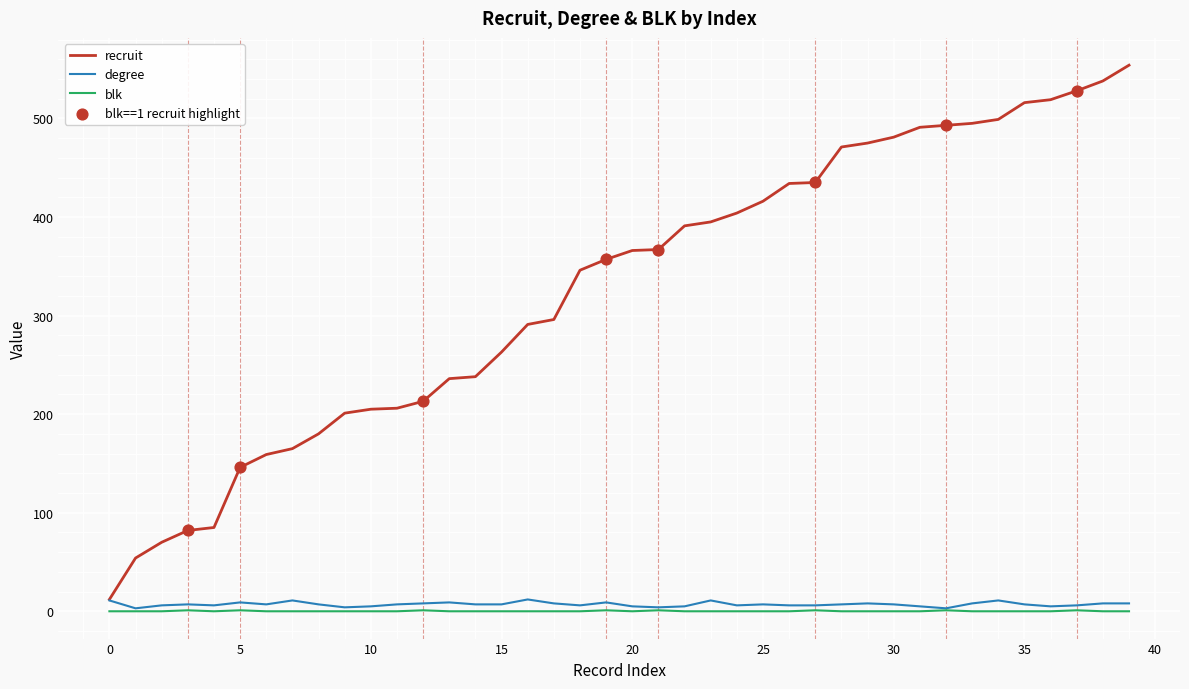

Which series has the largest range (max minus min)?

recruit